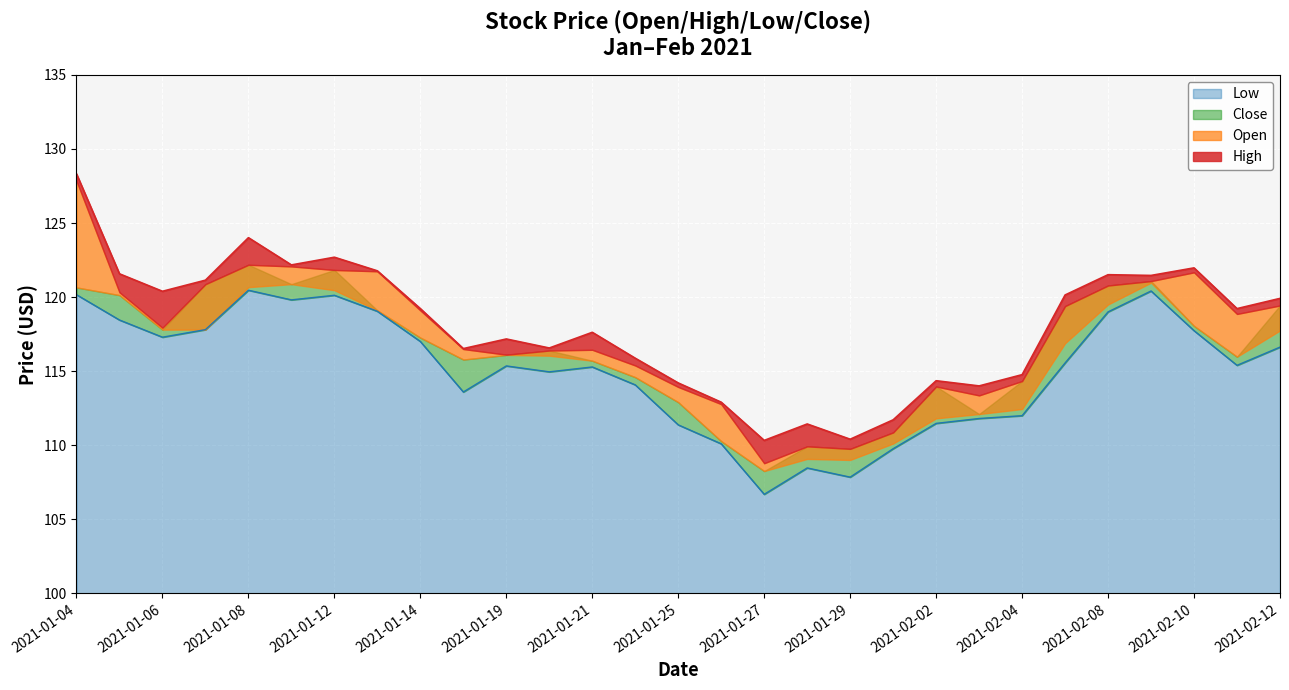

What is the minimum value shown in the chart?

106.7